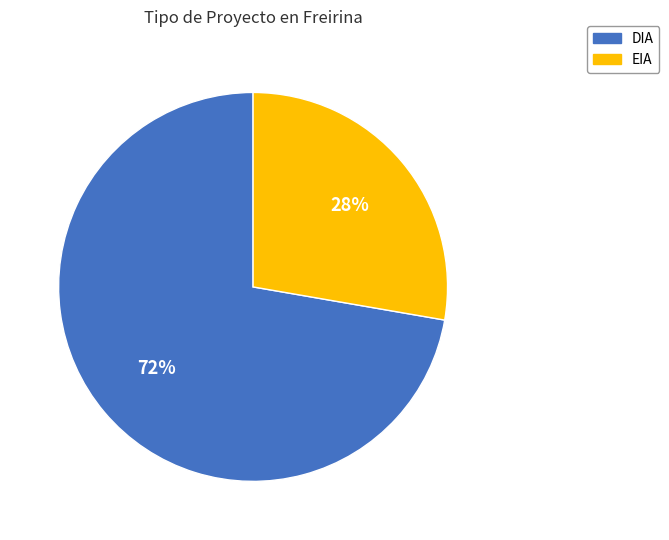

To the nearest percent, what is the average slice percentage?

50%